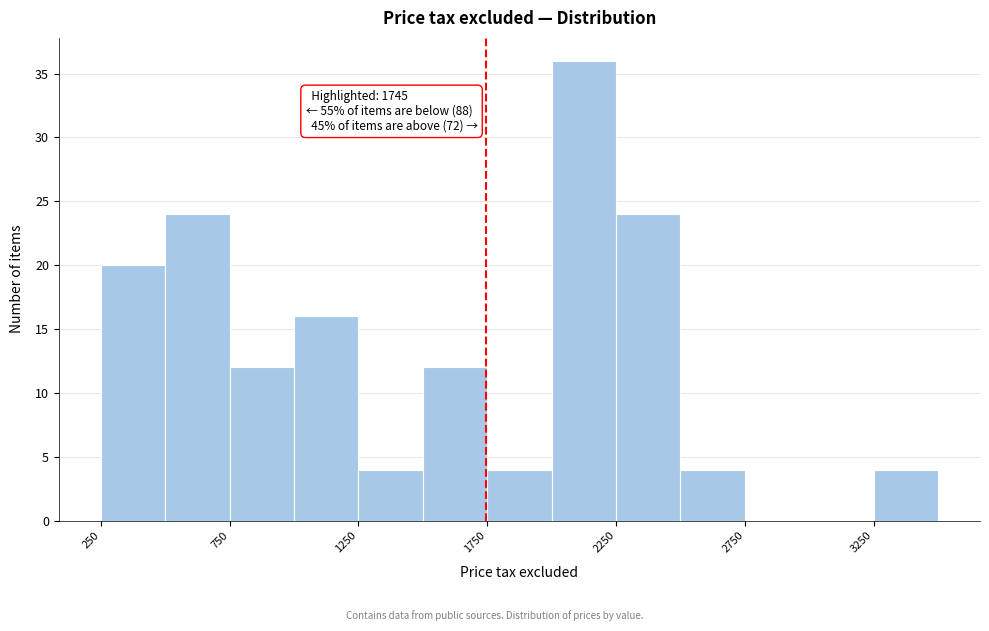

Over which range of the x-axis is the bar tallest?

2000 to 2250